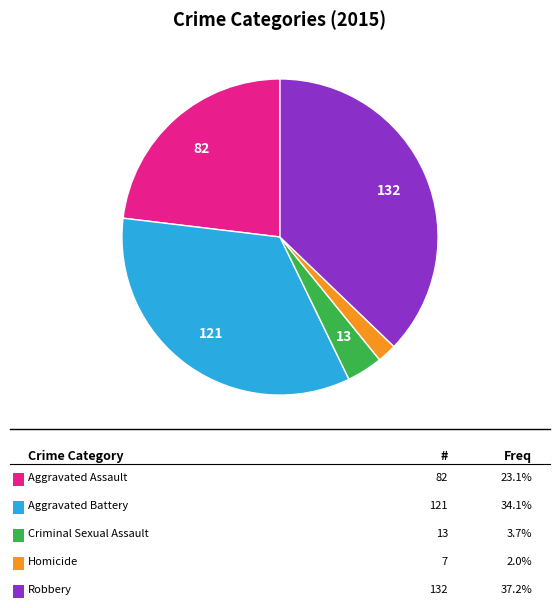

Does any single category account for the majority?

No